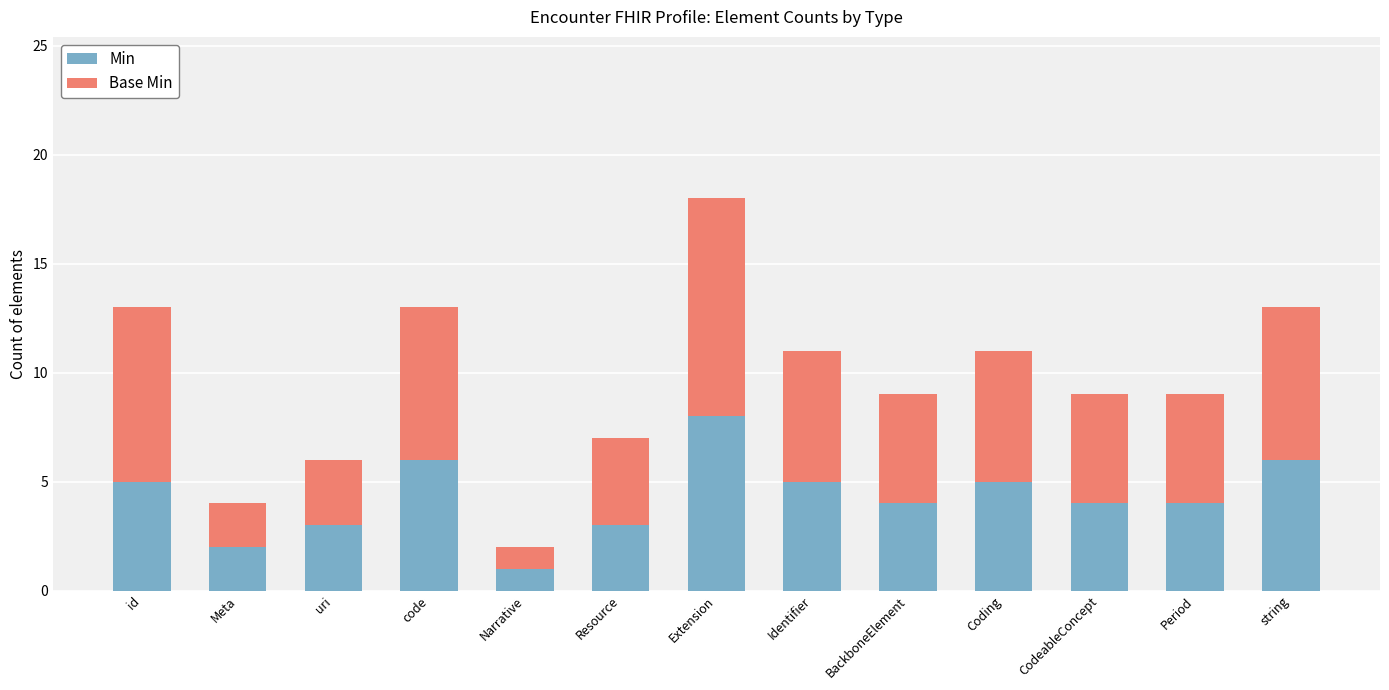

What is the sum of the Min values at BackboneElement and id?

9